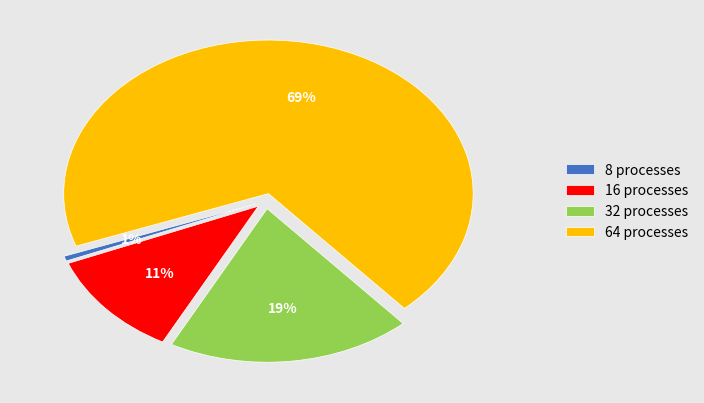

Which slice represents more than half of the pie?

64 processes